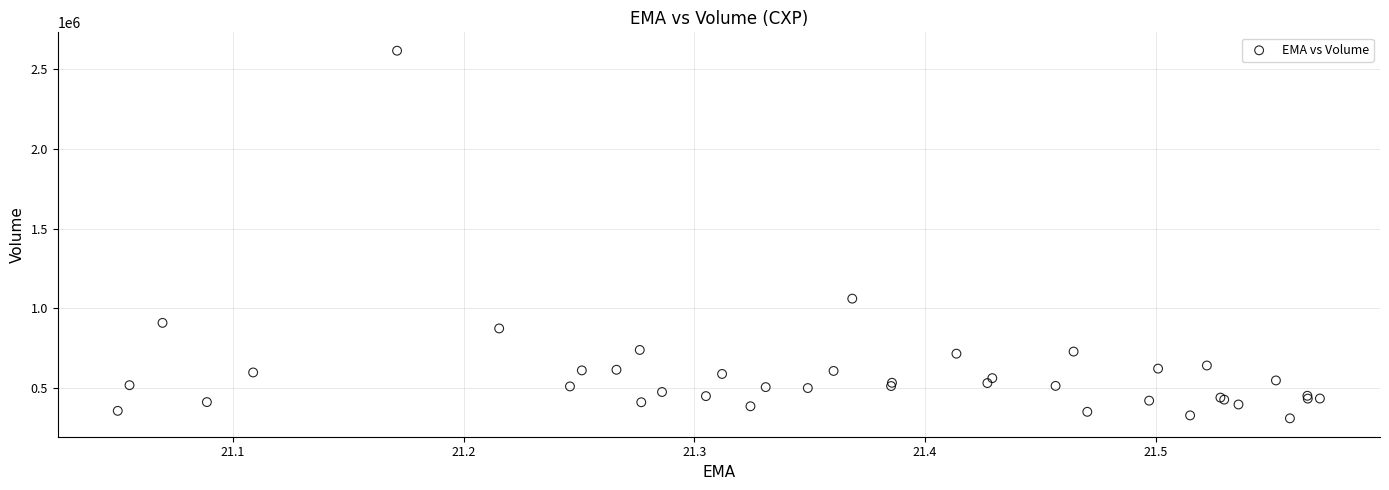

What Y value in the scatter plot is closest to 1463300?

1061500